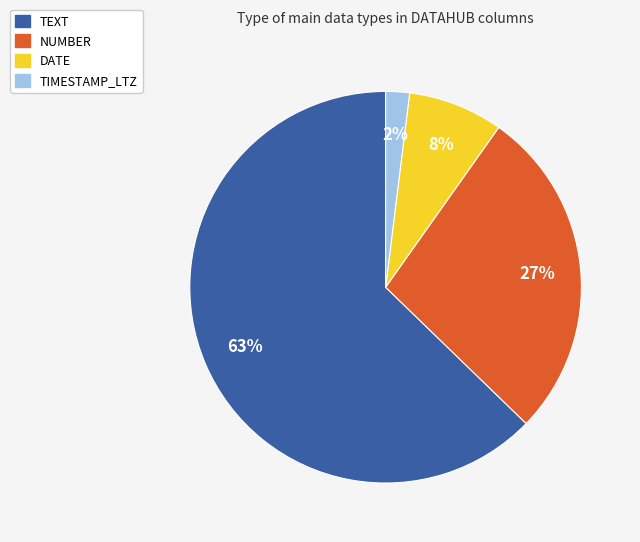

How many segments does this pie chart have?

4